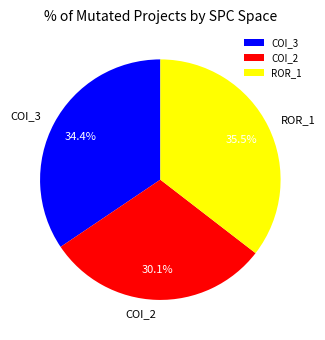

How many segments does this pie chart have?

3